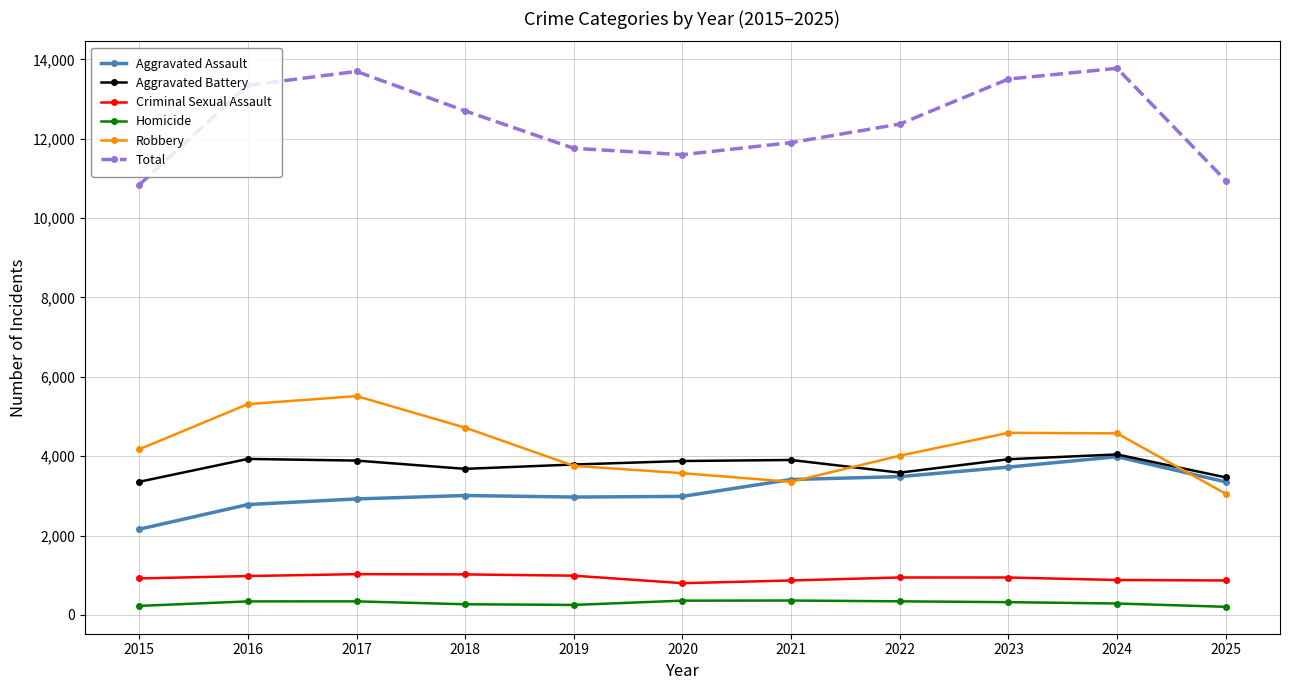

What is the average value of the Criminal Sexual Assault series?

931